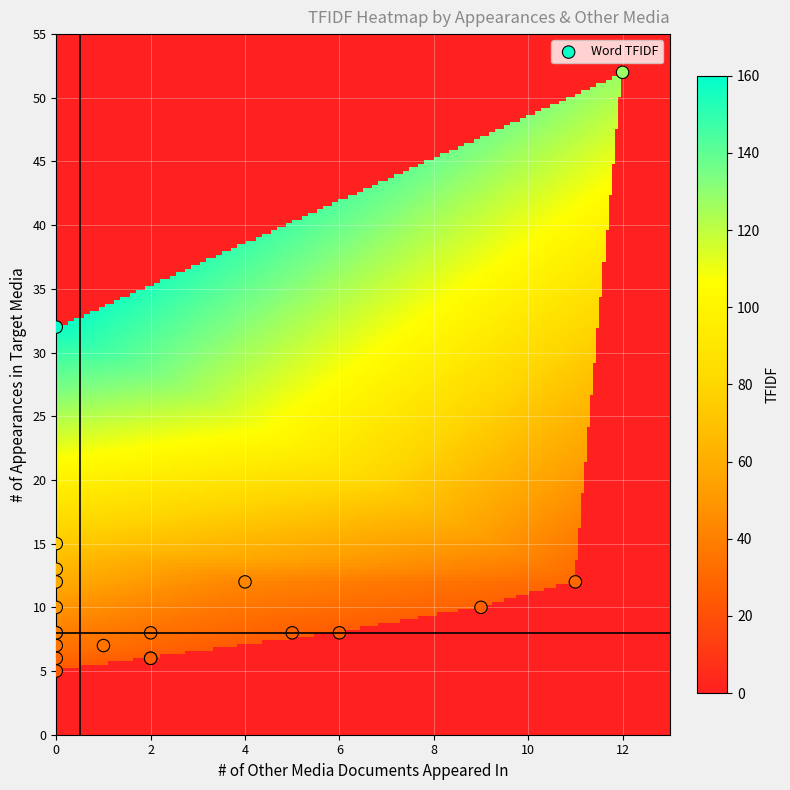

What Y value in the scatter plot is closest to 28?

32